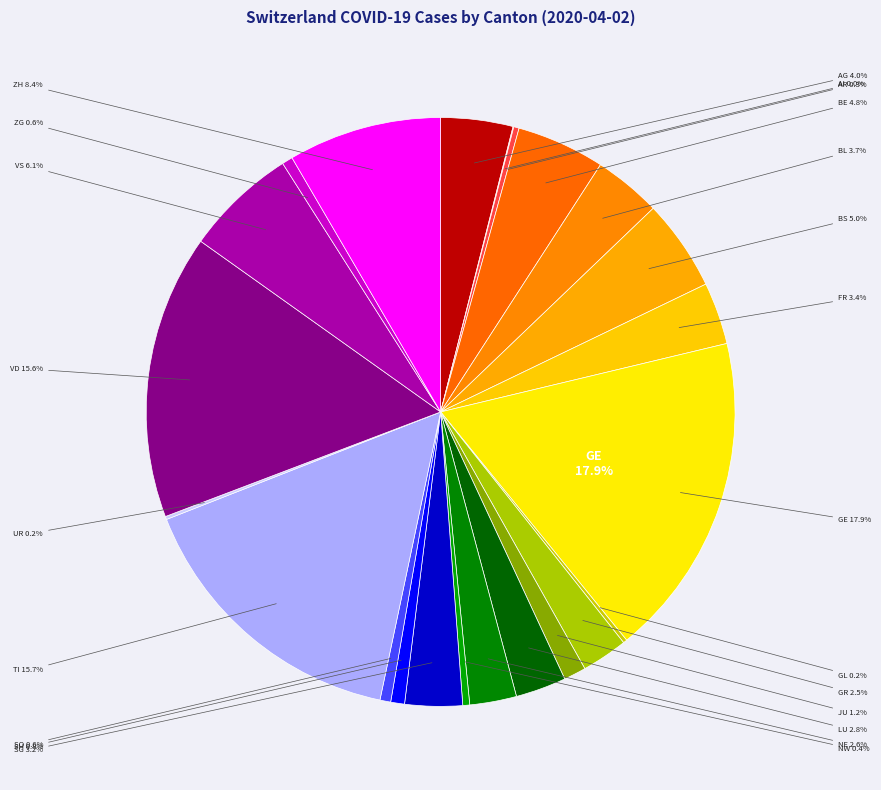

Does ZG represent more than half of the total?

No